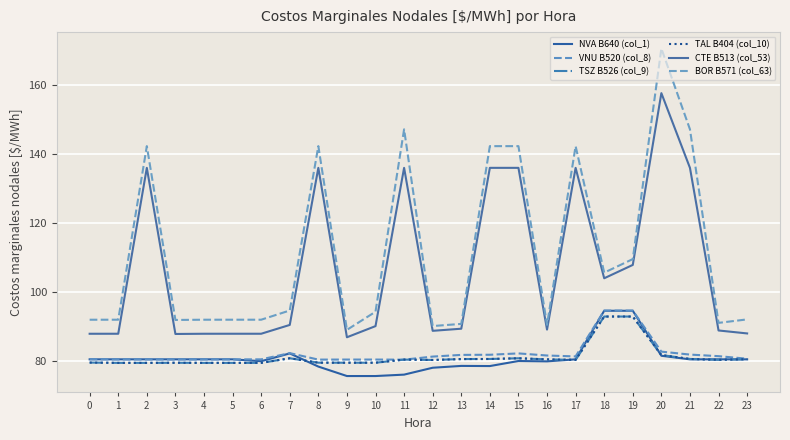

Reading left to right, what are all the values shown in this chart?

NVA B640 (col_1): 0=80.4	1=80.4	2=80.4	3=80.4	4=80.4	5=80.4	6=79.9	7=82.2	8=78.3	9=75.6	10=75.6	11=76.0	12=78.0	13=78.5	14=78.5	15=80.0	16=79.9	17=80.4	18=94.5	19=94.5	20=81.5	21=80.4	22=80.4	23=80.4
VNU B520 (col_8): 0=80.5	1=80.4	2=80.4	3=80.4	4=80.4	5=80.4	6=80.4	7=82.2	8=80.4	9=80.4	10=80.4	11=80.3	12=81.2	13=81.7	14=81.8	15=82.2	16=81.5	17=81.3	18=94.6	19=94.6	20=82.7	21=81.8	22=81.4	23=80.6
TSZ B526 (col_9): 0=79.5	1=79.4	2=79.4	3=79.4	4=79.4	5=79.4	6=79.4	7=80.8	8=79.5	9=79.5	10=79.5	11=80.4	12=80.3	13=80.5	14=80.5	15=80.7	16=80.4	17=80.3	18=92.8	19=92.8	20=81.7	21=80.5	22=80.3	23=80.5
TAL B404 (col_10): 0=79.5	1=79.4	2=79.4	3=79.4	4=79.4	5=79.4	6=79.4	7=80.8	8=79.5	9=79.5	10=79.5	11=80.4	12=80.3	13=80.5	14=80.5	15=80.7	16=80.4	17=80.3	18=92.8	19=92.8	20=81.7	21=80.5	22=80.3	23=80.5
CTE B513 (col_53): 0=87.8	1=87.9	2=135.9	3=87.8	4=87.9	5=87.9	6=87.9	7=90.4	8=135.9	9=86.8	10=90.1	11=135.9	12=88.7	13=89.3	14=135.9	15=135.9	16=89.1	17=135.9	18=103.9	19=107.8	20=157.6	21=135.9	22=88.8	23=87.9
BOR B571 (col_63): 0=91.9	1=91.9	2=142.2	3=91.9	4=91.9	5=91.9	6=91.9	7=94.6	8=142.2	9=89.0	10=94.2	11=147.1	12=90.1	13=90.7	14=142.2	15=142.2	16=90.4	17=142.2	18=105.6	19=109.5	20=170.5	21=147.1	22=91.0	23=92.0